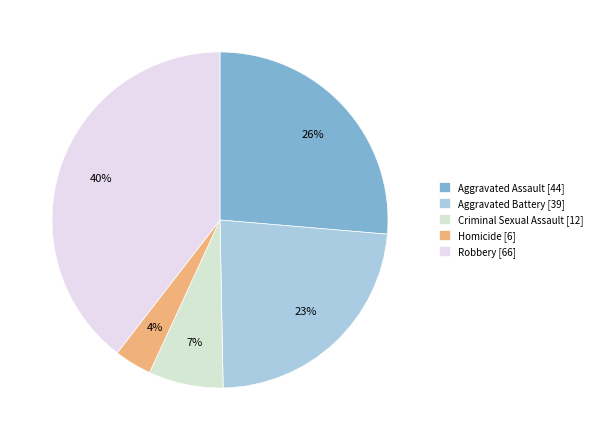

How many segments does this pie chart have?

5